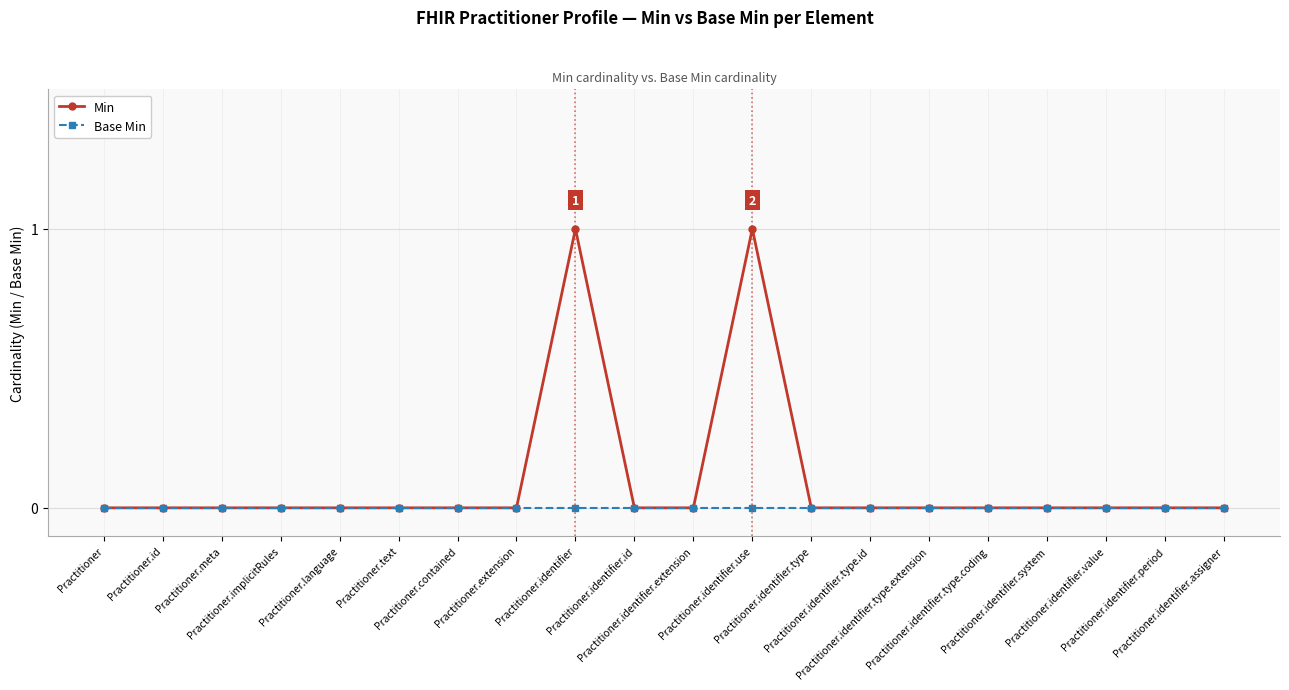

List the series in order of their overall mean, highest first.

Min, Base Min